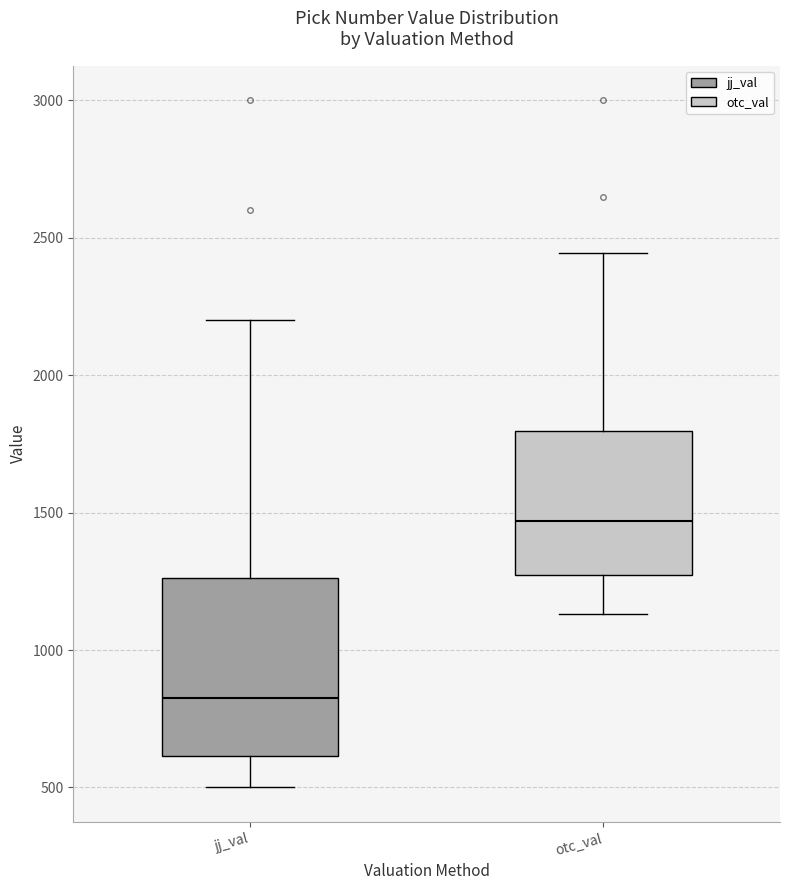

Reading left to right, transcribe this box plot: for each box, give where its median line is, the range the box spans, and where its two whiskers end, as read against the y-axis. The values are not printed on the chart, so give them approximately, as read against the axis.

jj_val: median 850, box 600 to 1250, whiskers 500 to 2200
otc_val: median 1450, box 1250 to 1800, whiskers 1150 to 2450